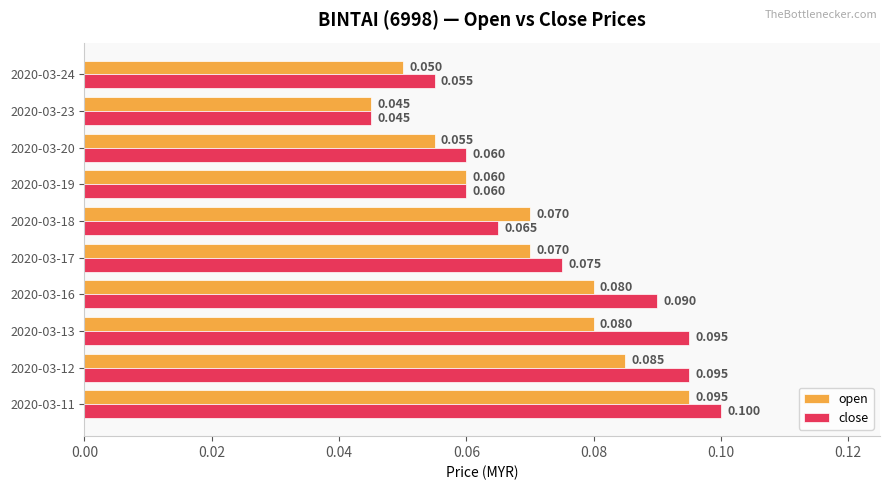

At how many categories does at least one series exceed 0?

10